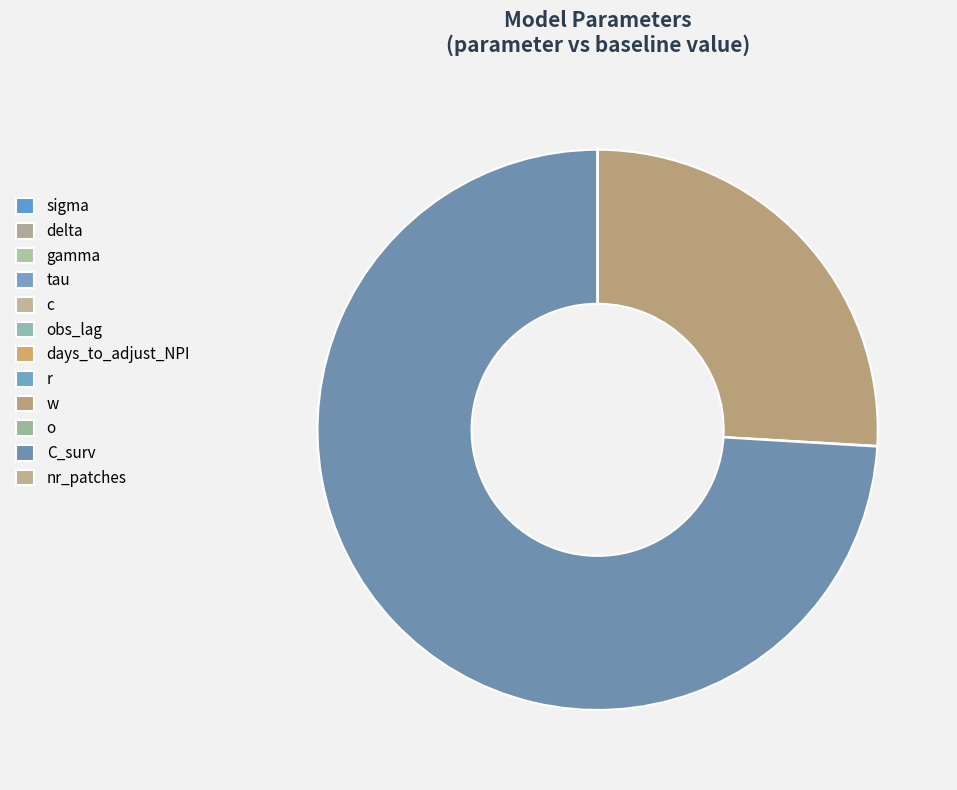

To the nearest percent, what is the average slice percentage?

8%